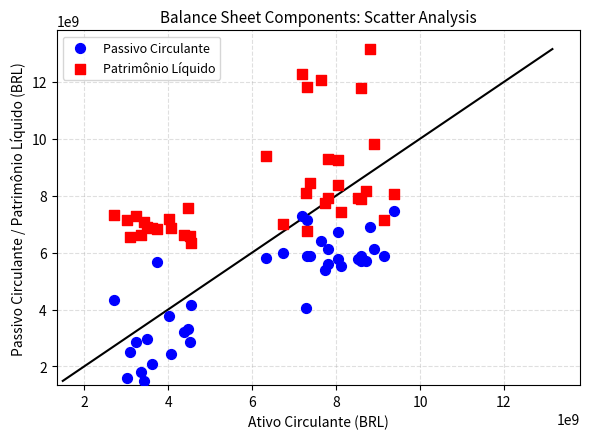

In the Passivo Circulante series, what Y value is closest to 4474870000?

4327783000